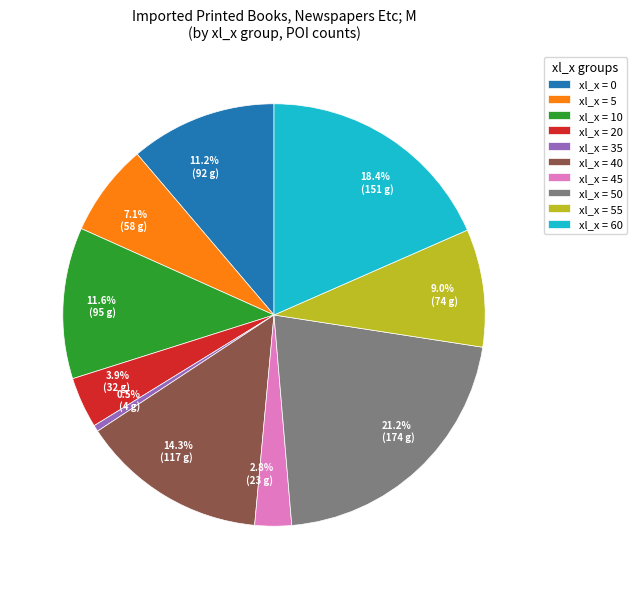

What is the ratio of the value at xl_x = 20 to the value at xl_x = 40?

0.3